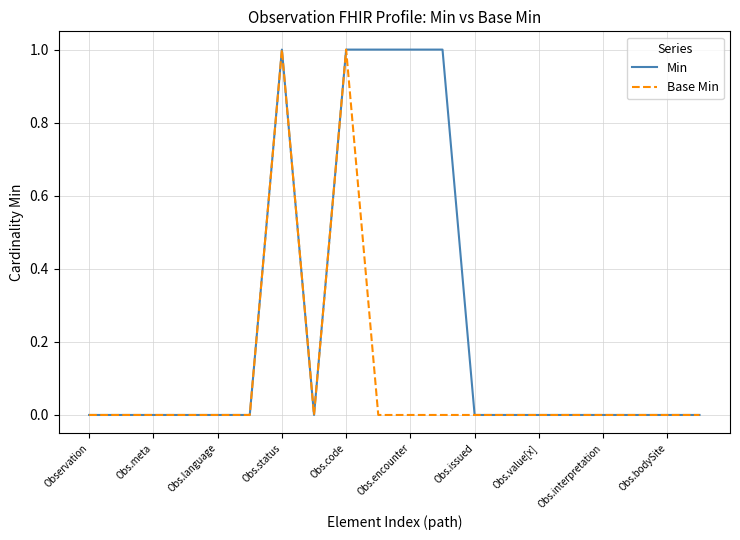

Count the Base Min values in the range 0 to 1.

20